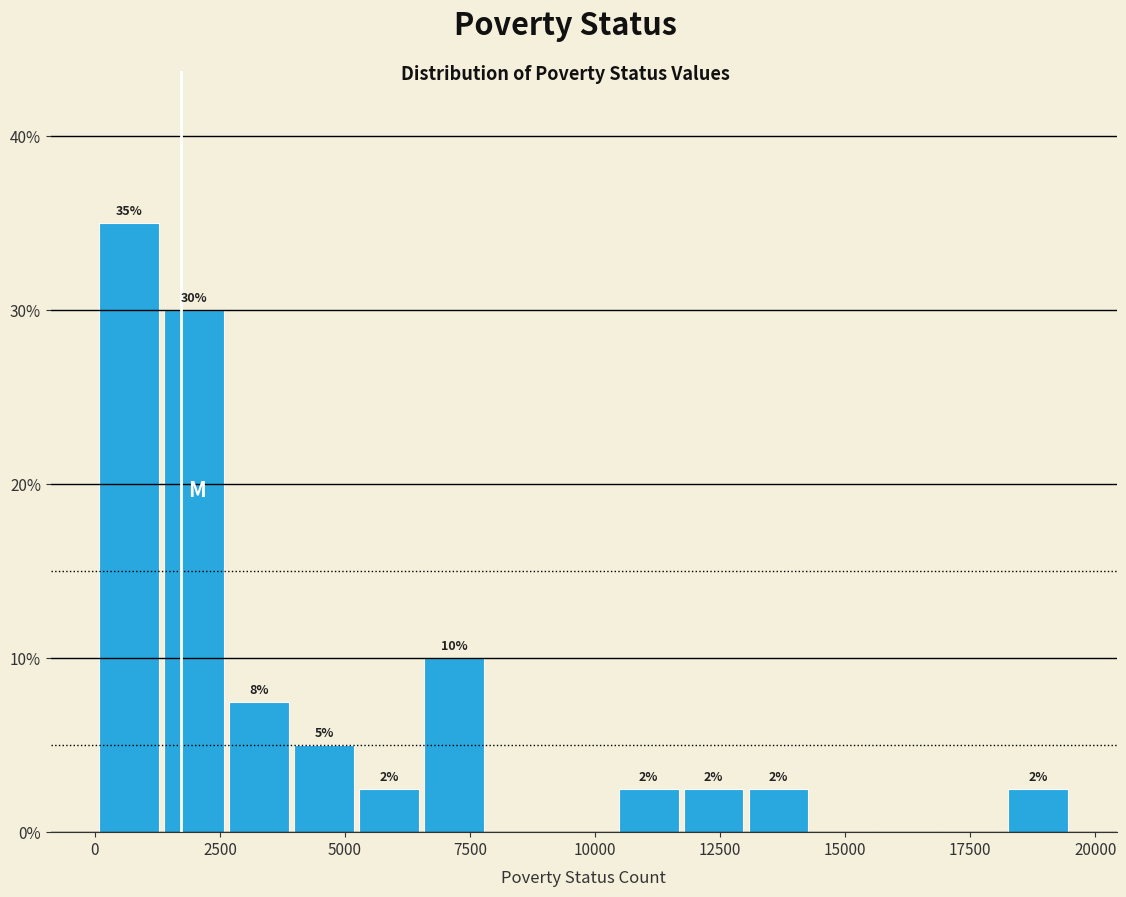

Read against the x-axis, roughly where is the centre of the tallest bar?

500